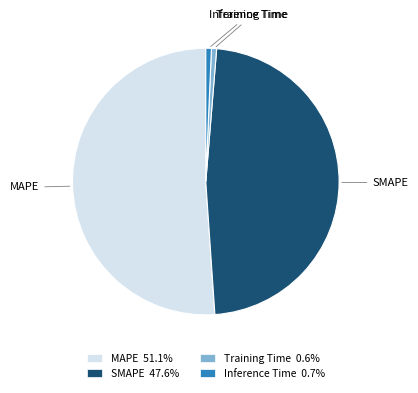

Do SMAPE and Training Time together represent more than half of the pie?

No